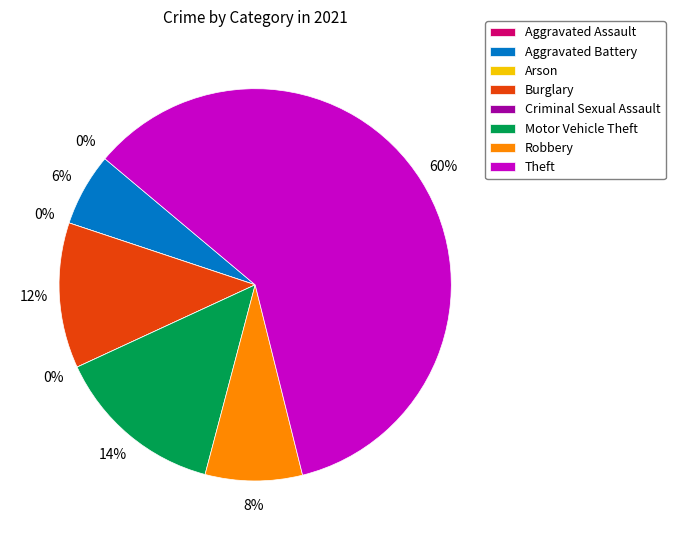

What is the ratio of the value at Theft to the value at Aggravated Battery?

10.0